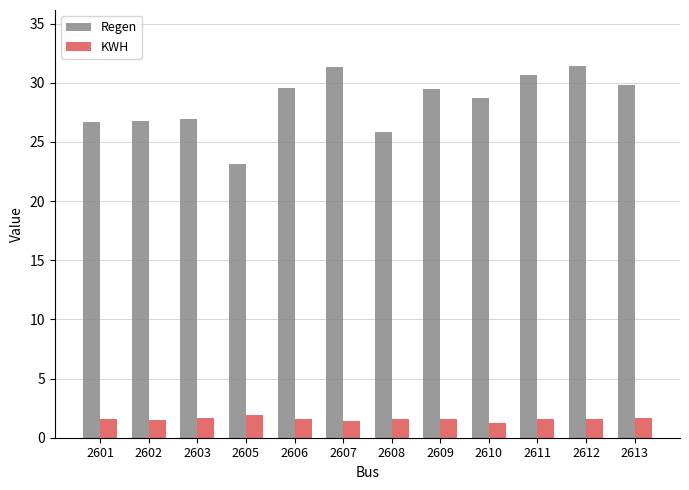

Does the chart contain any negative values?

No